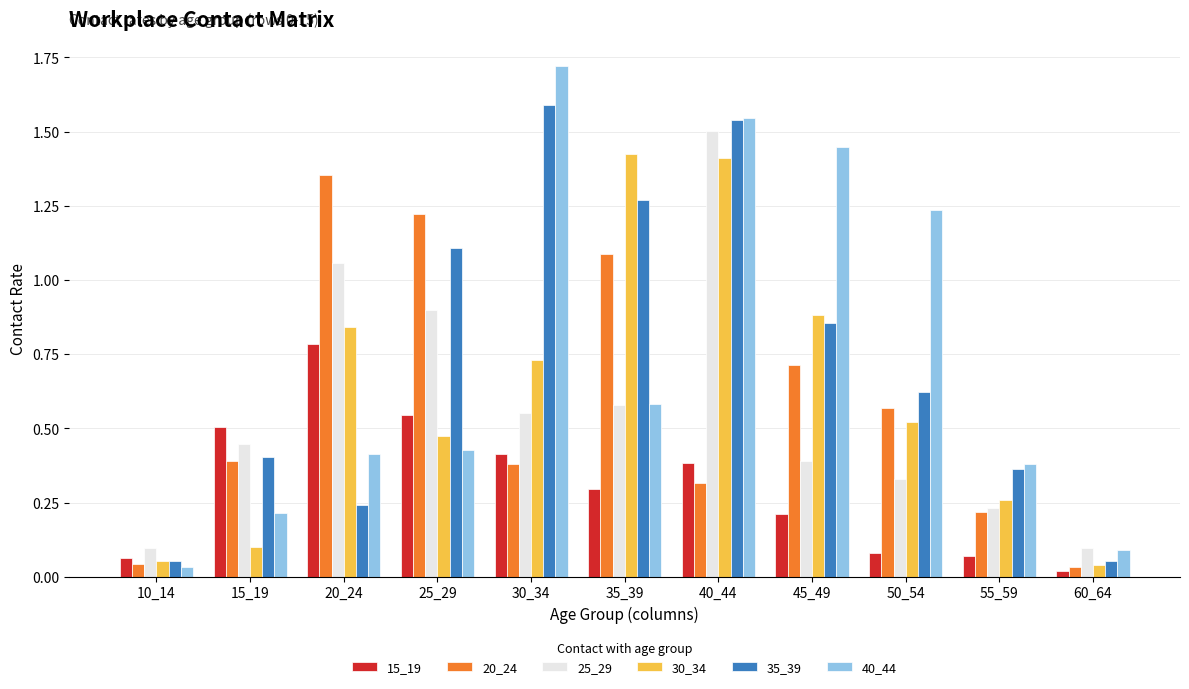

Is it true that 35_39 equals 0.9 at 45_49?

True